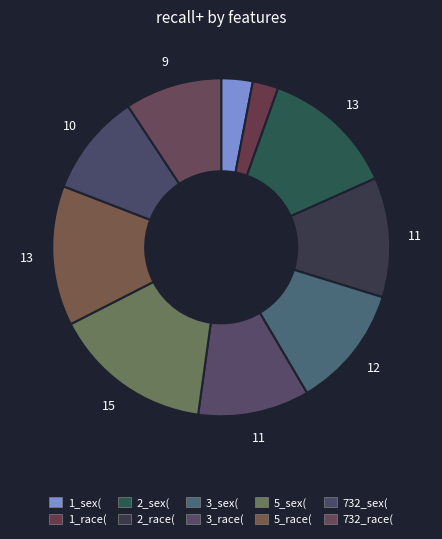

How many slices are in this pie chart?

10